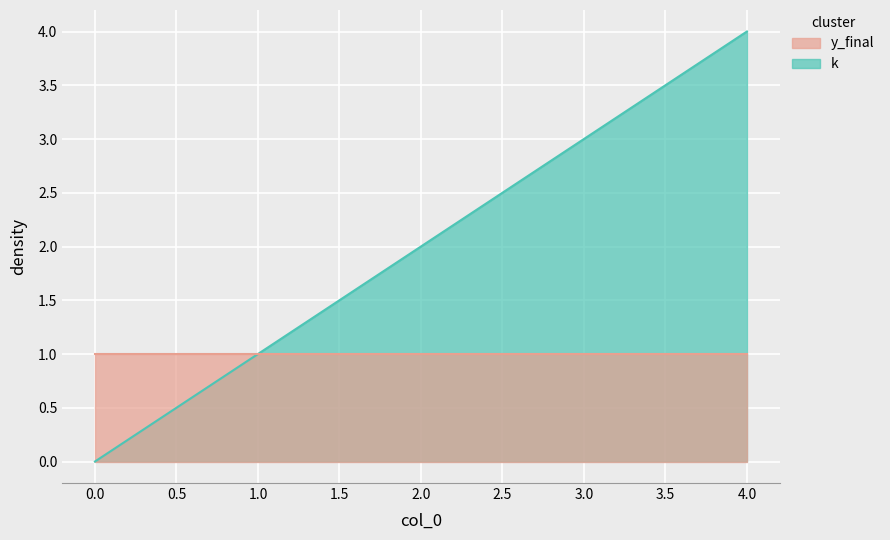

Which label corresponds to the largest value in the chart?

4